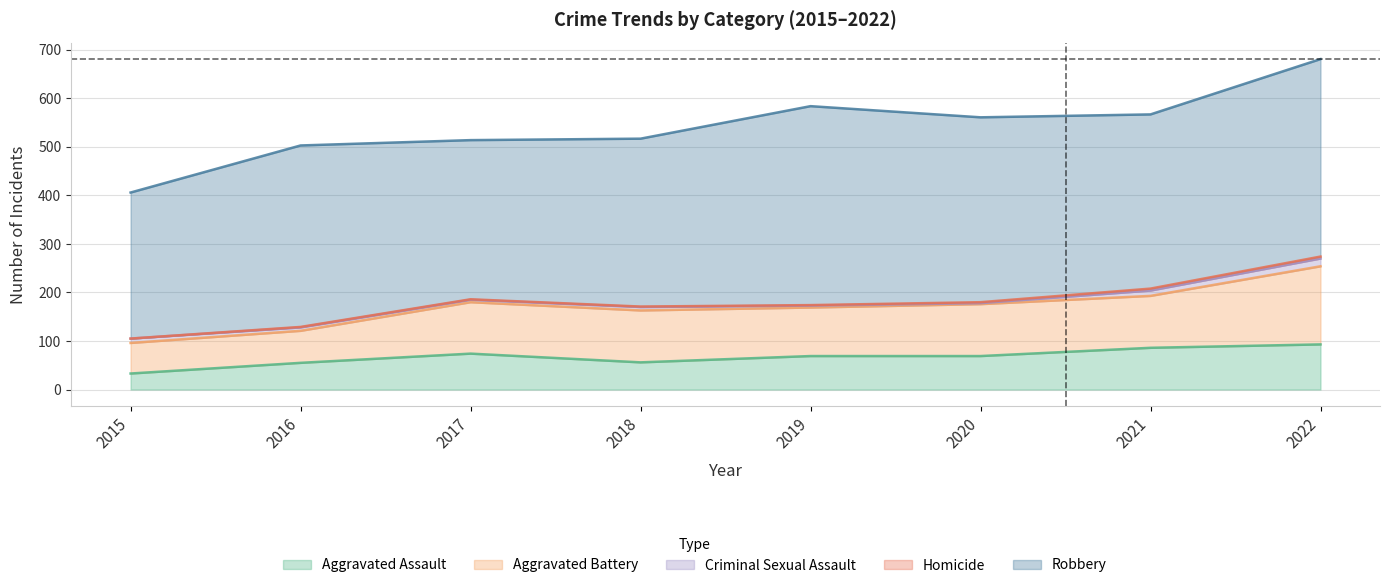

Where is Robbery nearest to the value 355?

2021